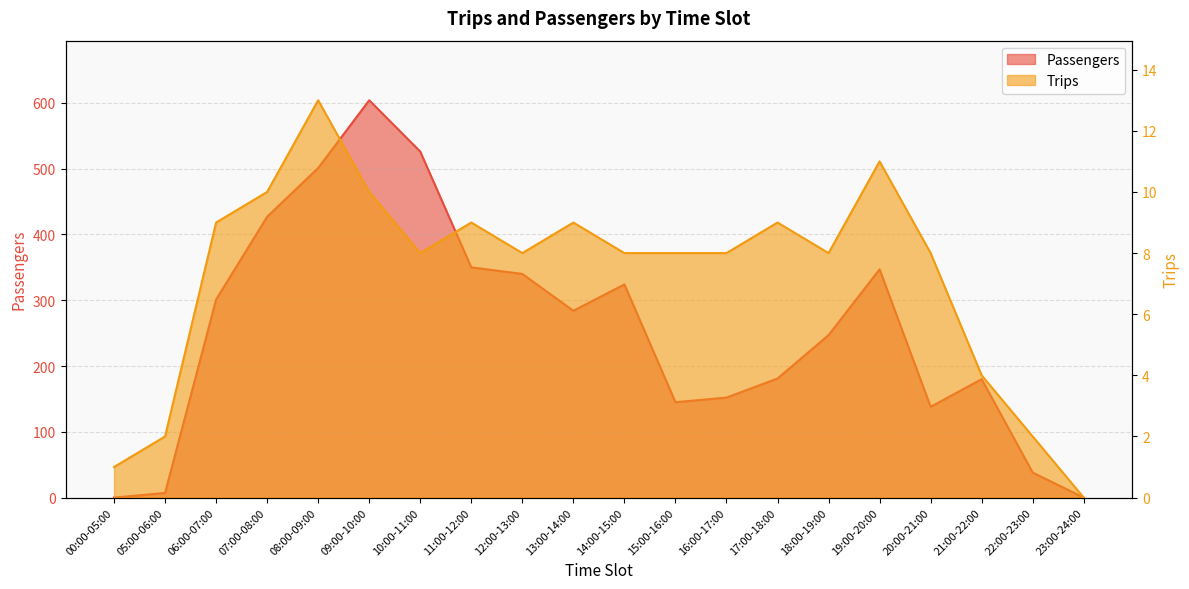

At which category does Passengers reach its first local valley?

13:00-14:00